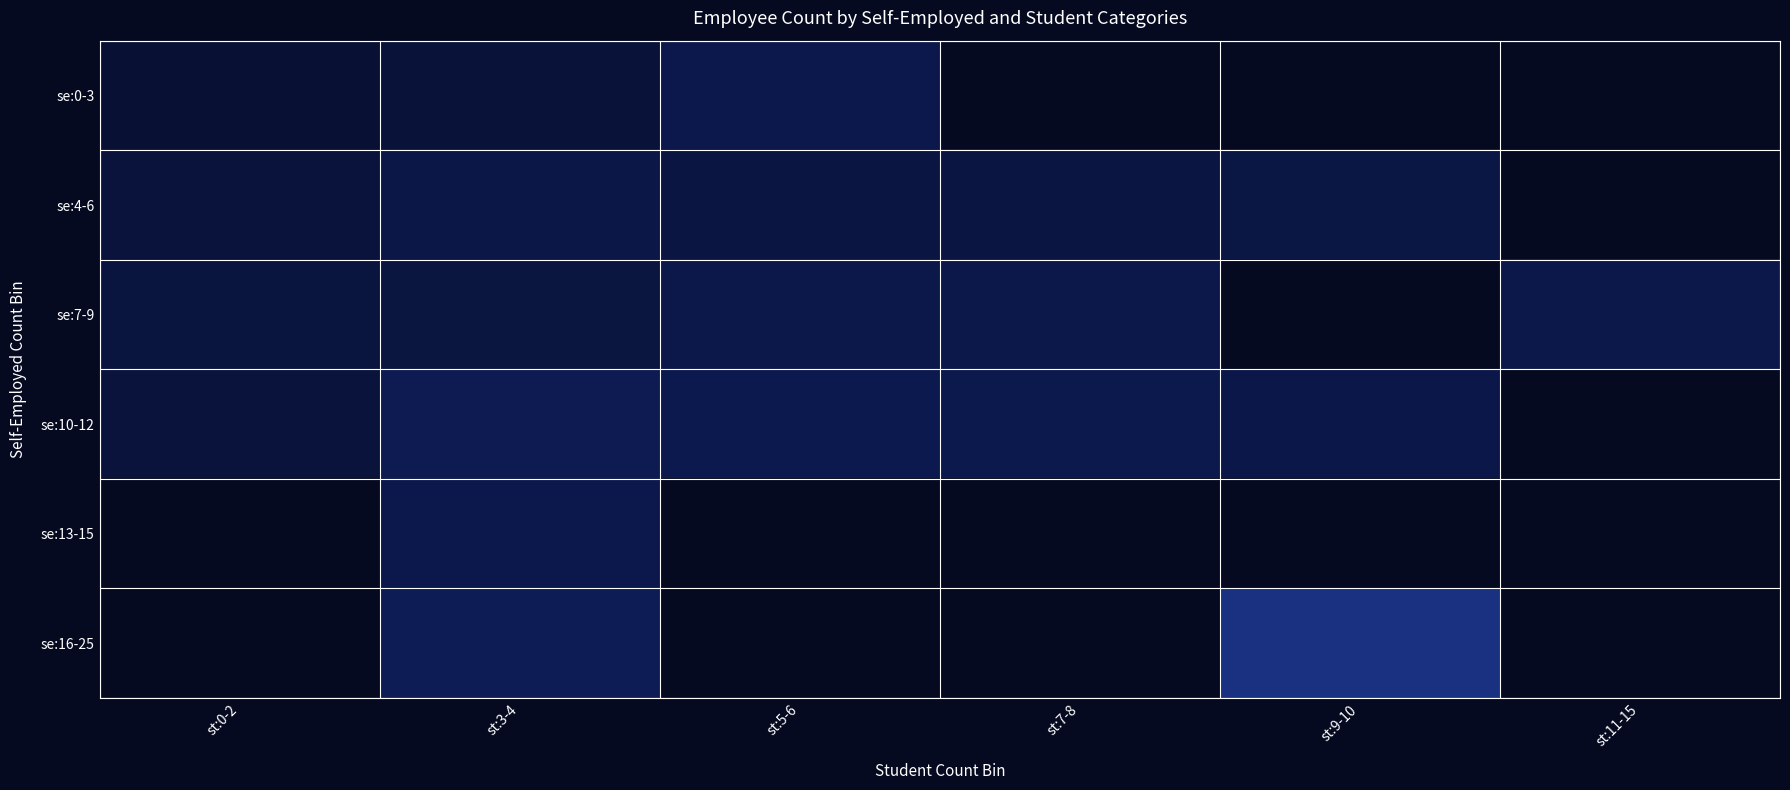

At st:3-4, list the series in order from largest to smallest.

se:16-25, se:10-12, se:13-15, se:4-6, se:7-9, se:0-3